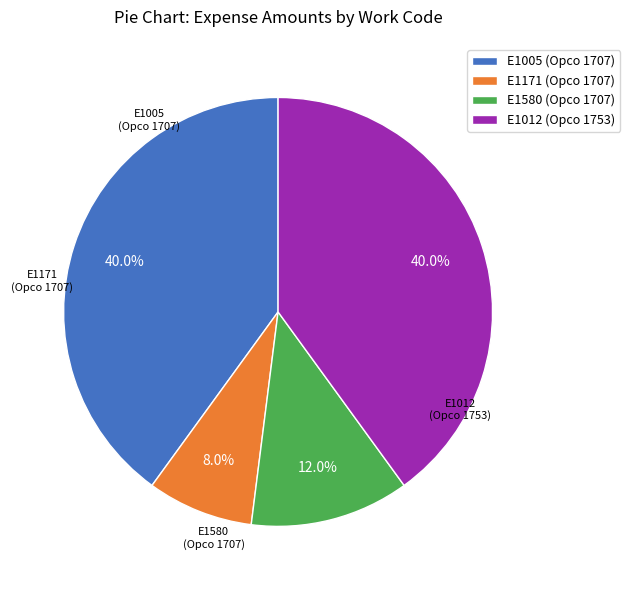

What percentage do E1005 (Opco 1707) and E1012 (Opco 1753) together represent?

80.0%